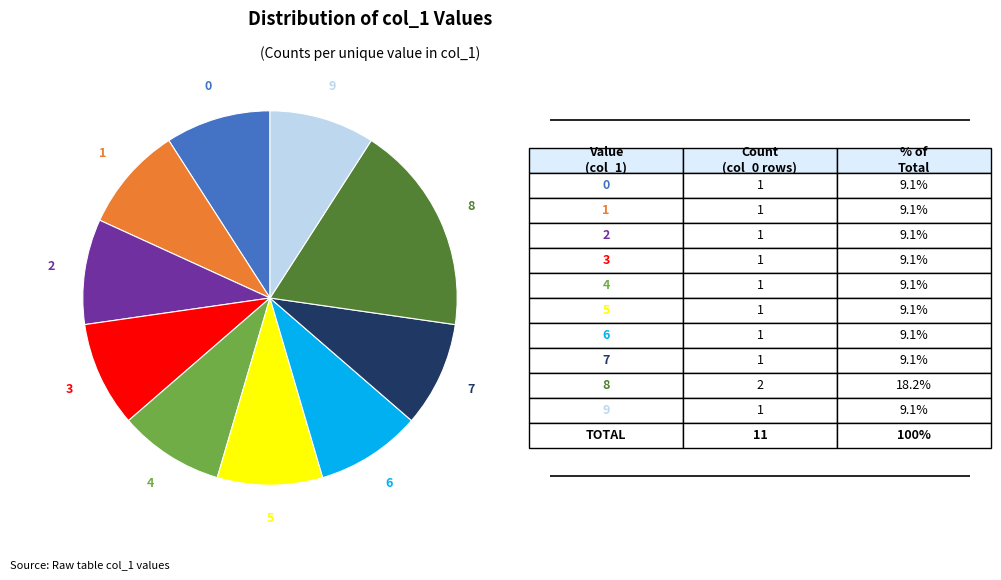

Does any single category account for the majority?

No